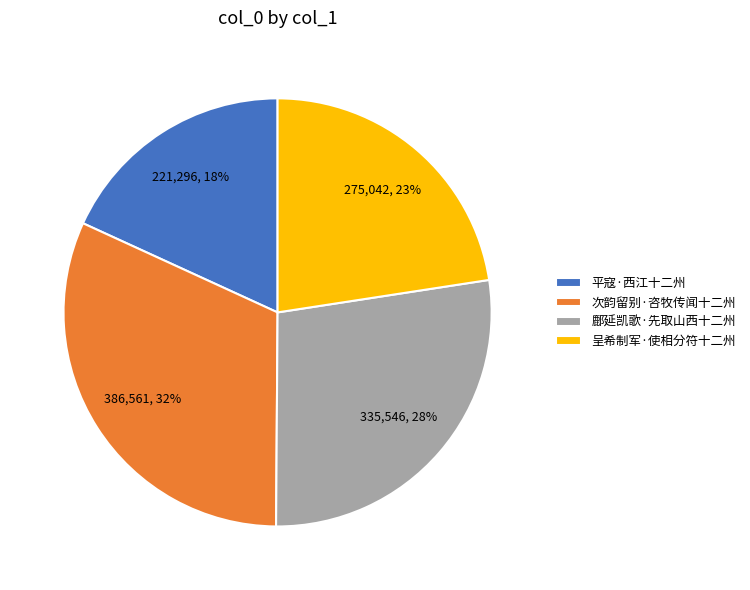

Does 呈希制军·使相分符十二州 represent more than half of the total?

No